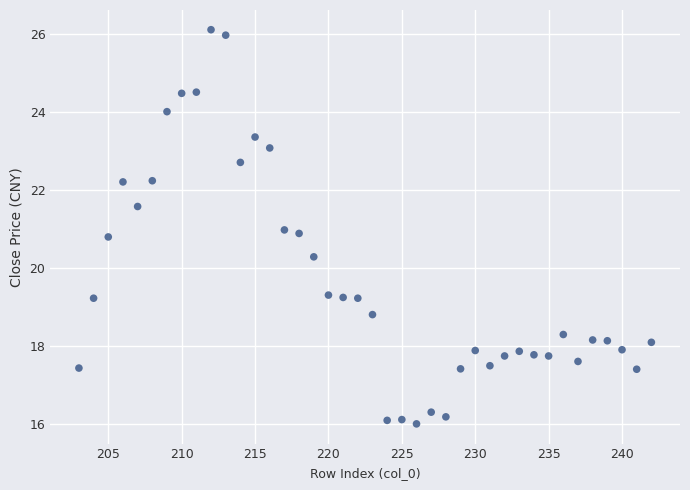

What is the range of Y values (max minus min)?

10.1